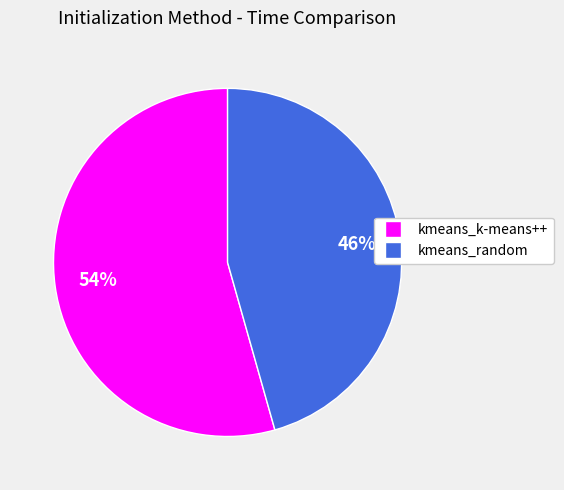

To the nearest percent, what percentage of the pie is kmeans_k-means++?

54%